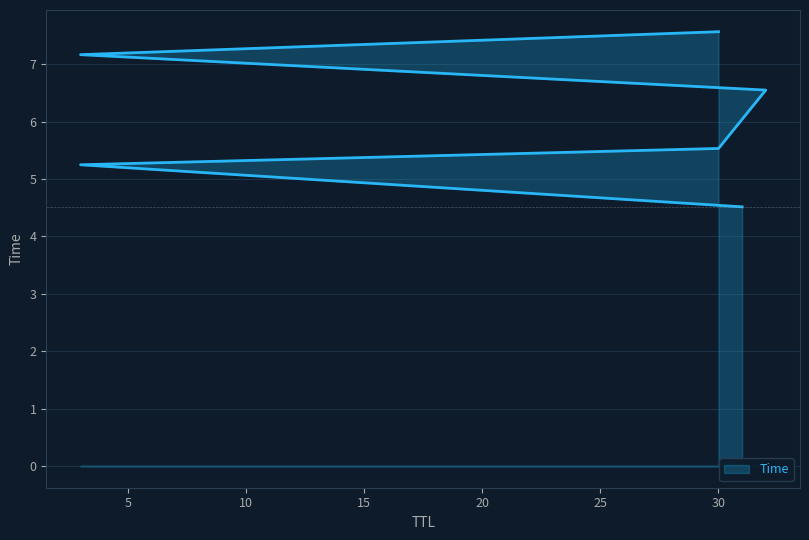

Rank the categories by value from lowest to highest.

31, 3, 30, 32, 3, 30